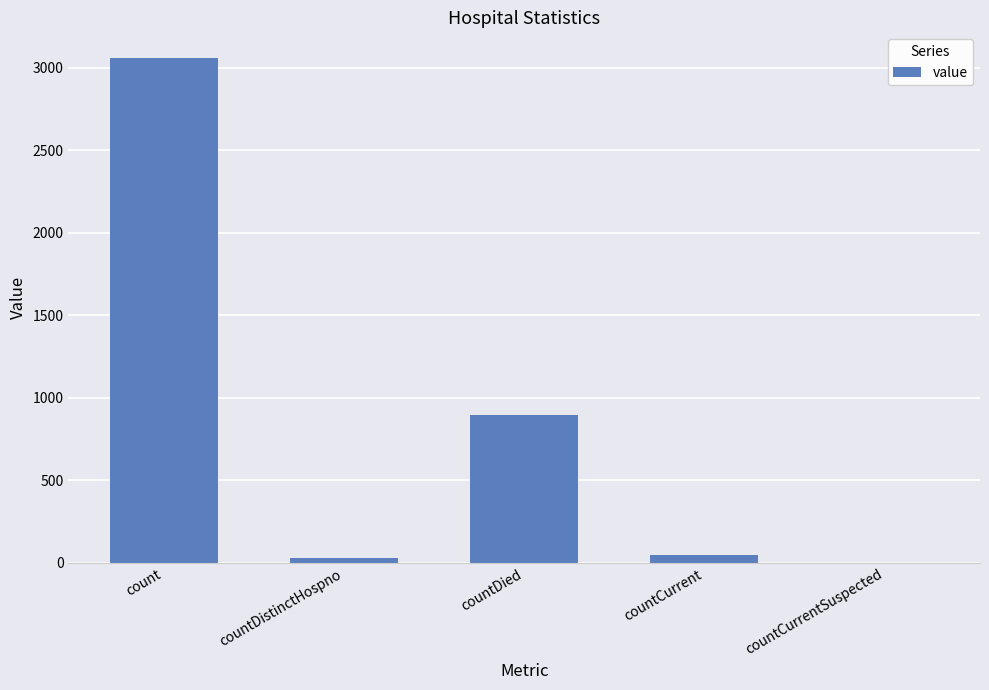

Between countDistinctHospno and count, which is larger?

count